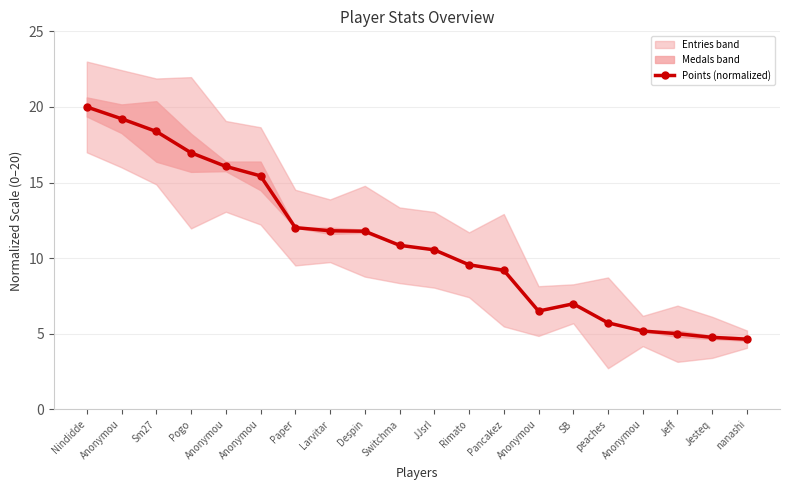

What is the difference between the maximum and minimum values?

15.4